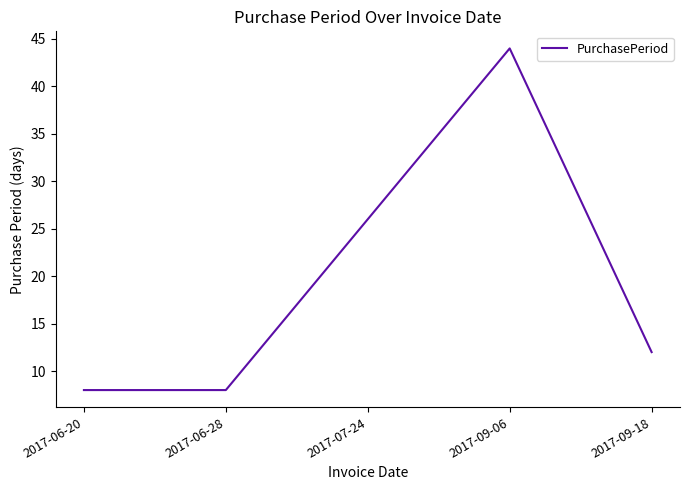

True or false: the data shows 12 at 2017-09-18.

True